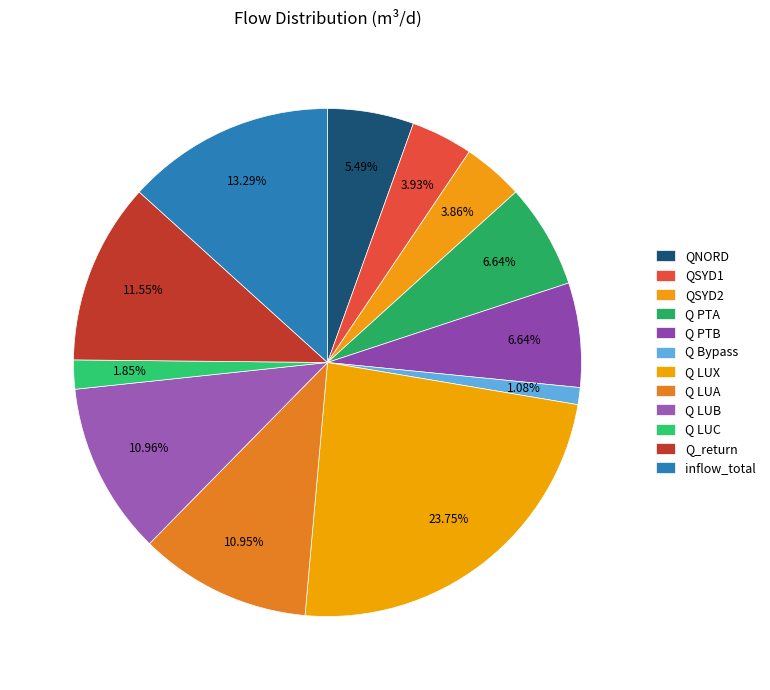

How many slices are in this pie chart?

12